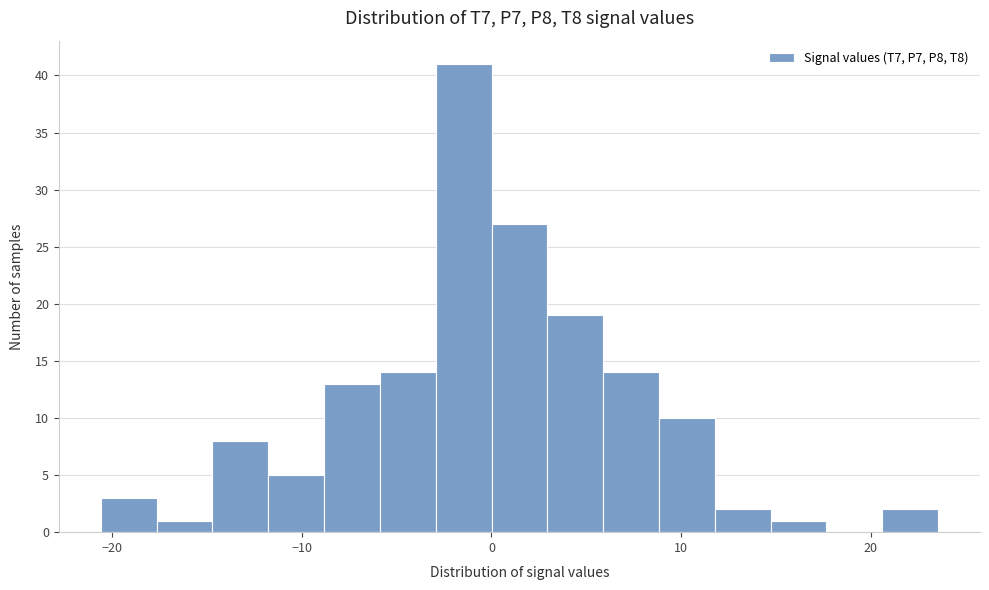

Around what value on the x-axis is the tallest bar? Give the approximate position of its centre, as read against the axis.

-1